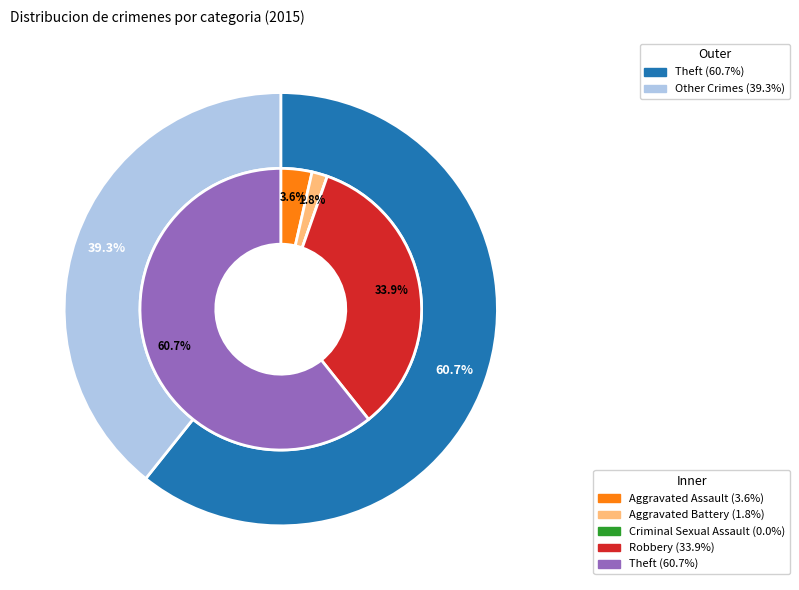

Is it true that 4 is 61% of the pie?

True